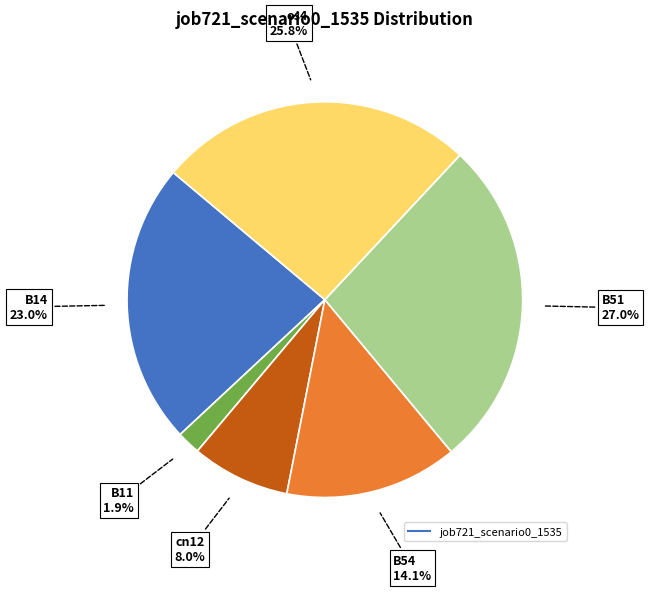

To the nearest percent, what is the average slice percentage?

17%